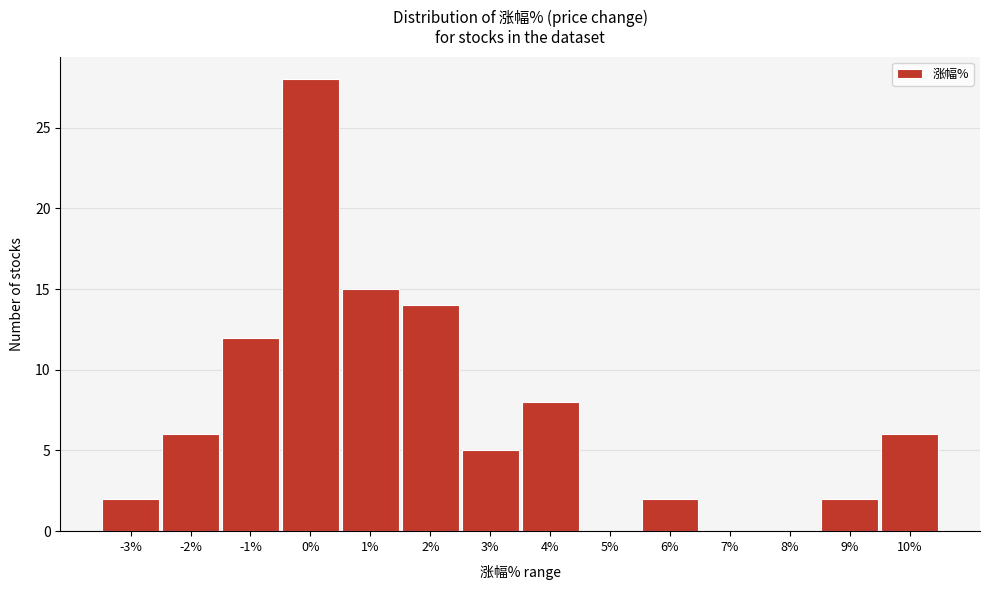

Reading left to right, extract all data points from this chart.

-3%=2	-2%=6	-1%=12	0%=28	1%=15	2%=14	3%=5	4%=8	5%=0	6%=2	7%=0	8%=0	9%=2	10%=6